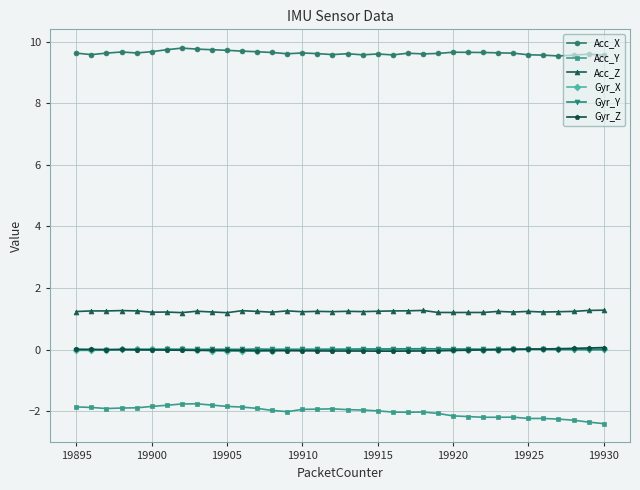

What is the minimum value shown in the chart?

-2.4